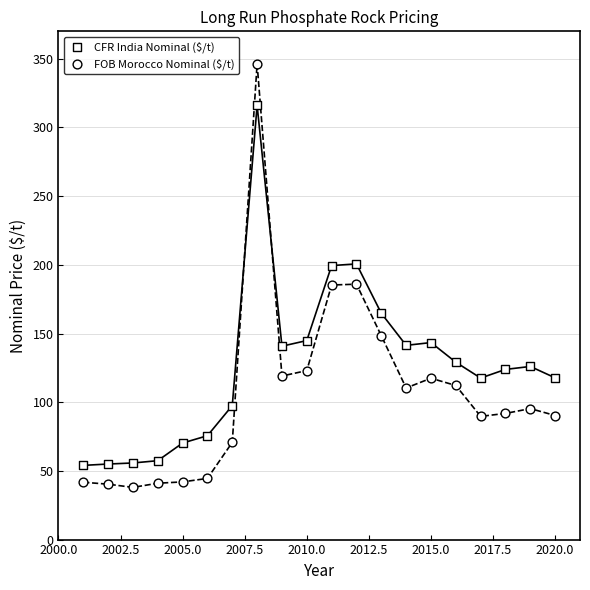

How many data points are displayed?

40